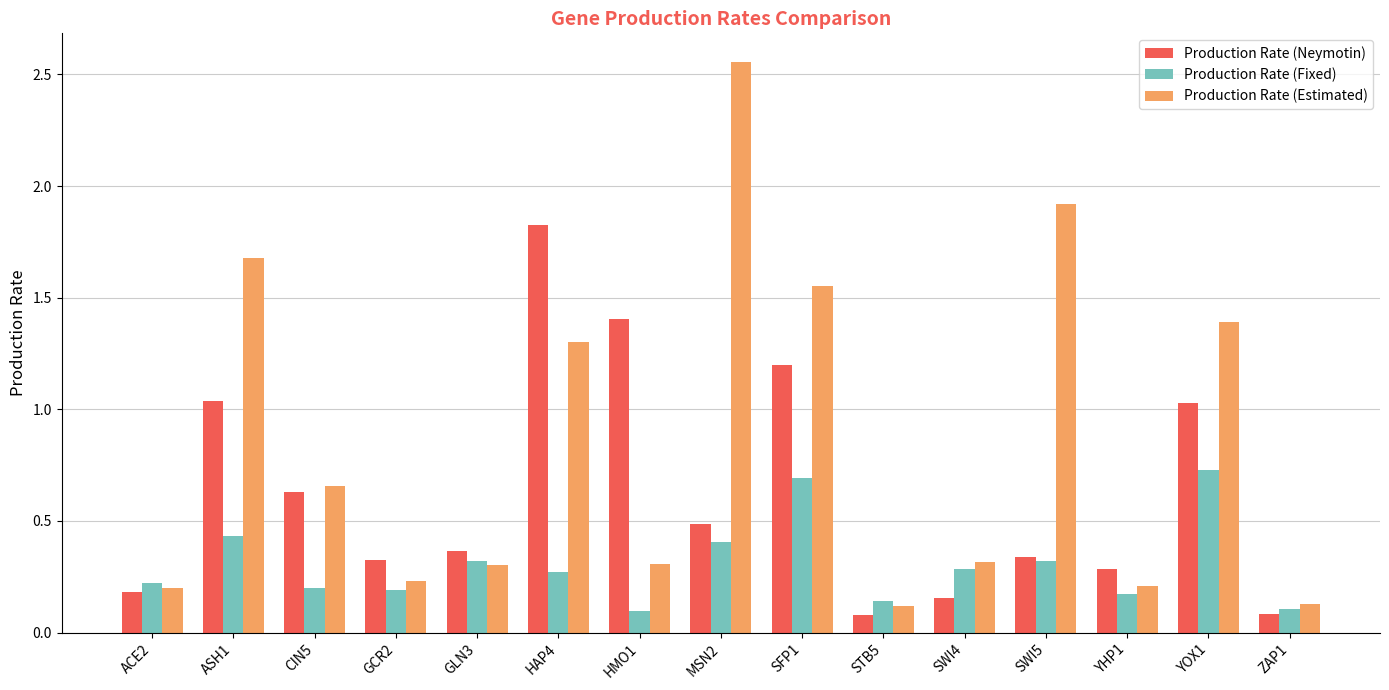

What is the sum of all Production Rate (Fixed) values?

4.6